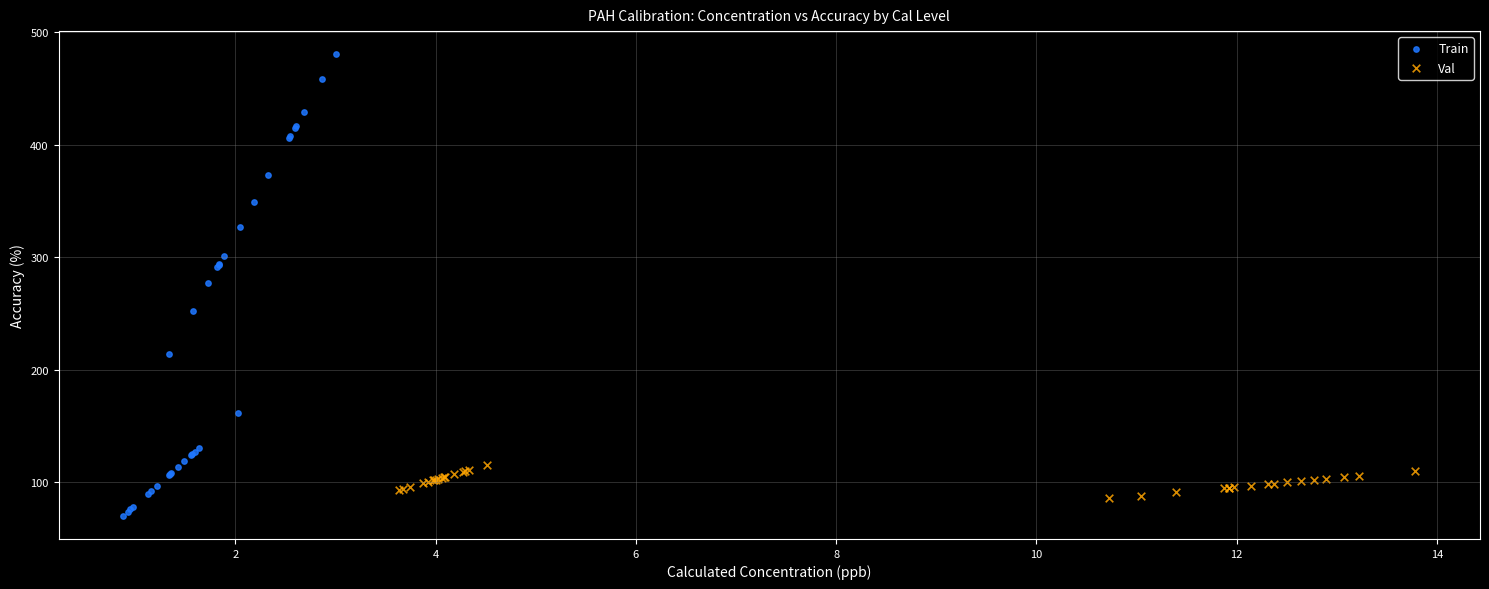

Which series contains the highest Y value?

Train